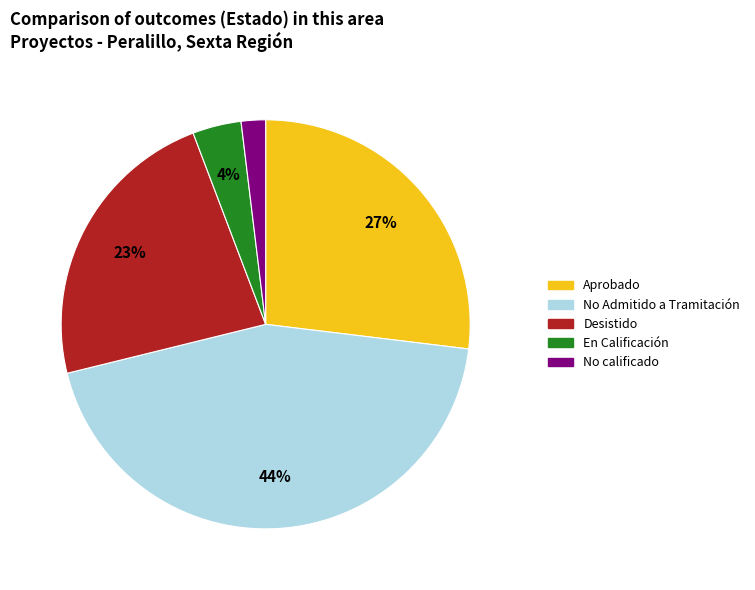

How many segments does this pie chart have?

5